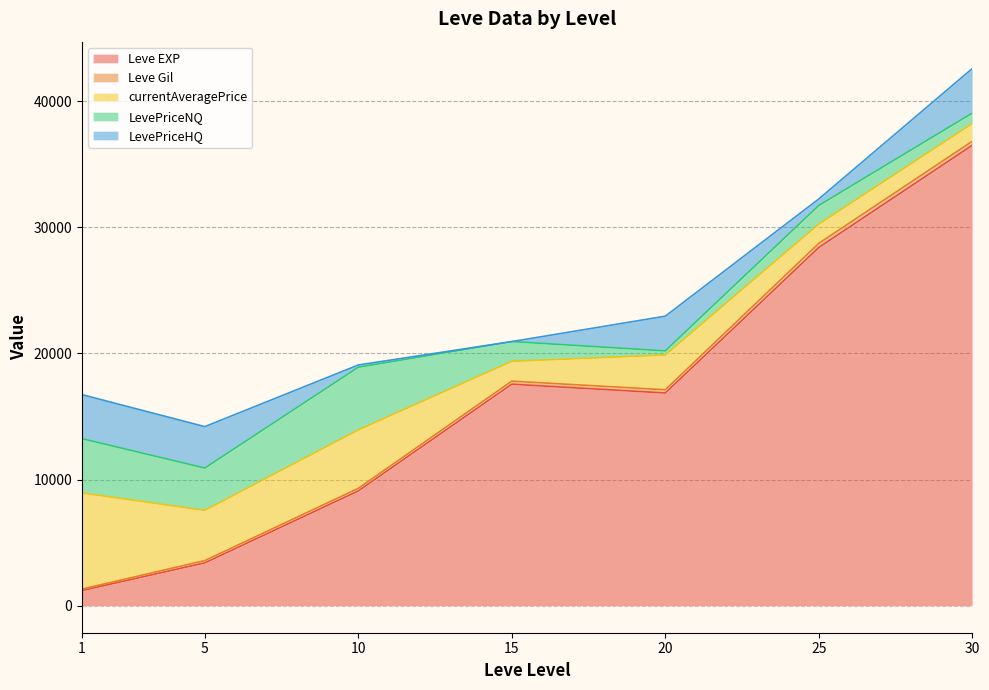

How many lines are shown in the chart?

5